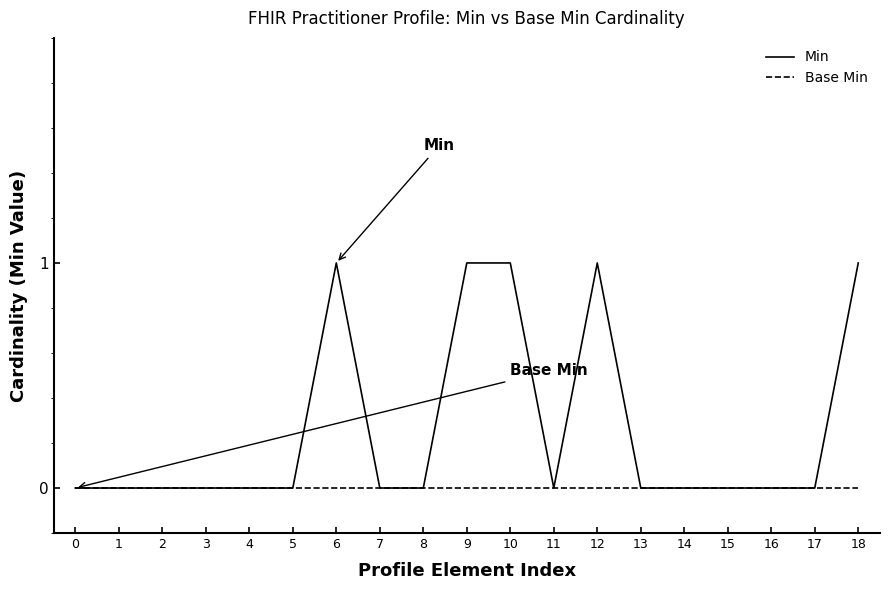

The Base Min series shows 0 at 16. True or false?

True